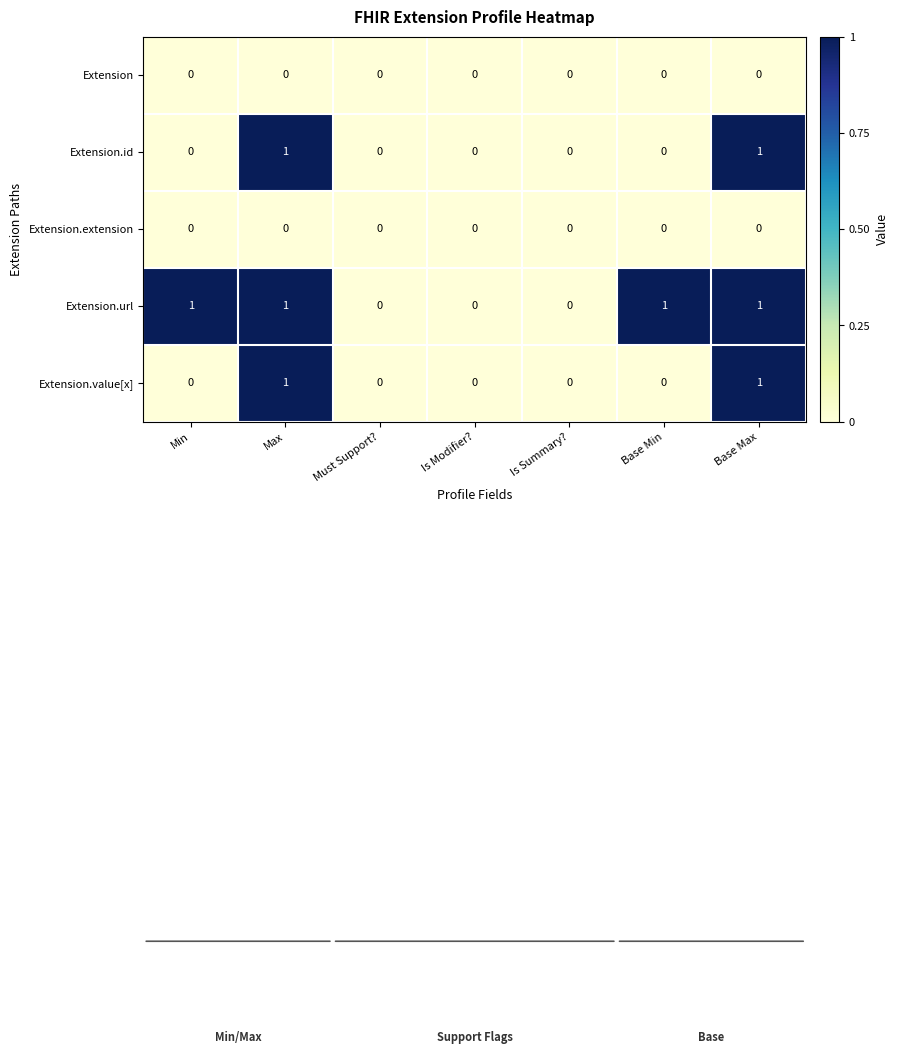

Which series changed the most between Min and Is Summary??

Extension.url